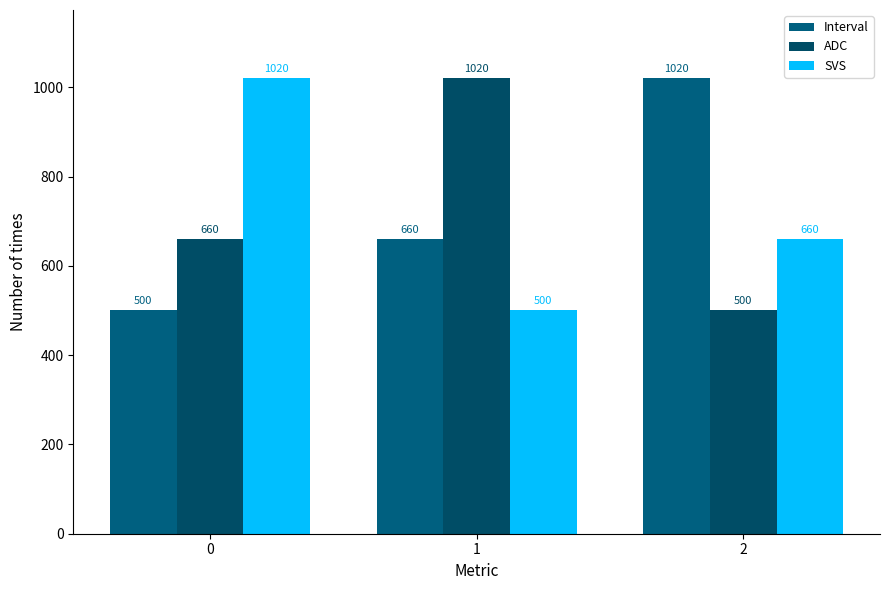

How many groups of bars are there?

3